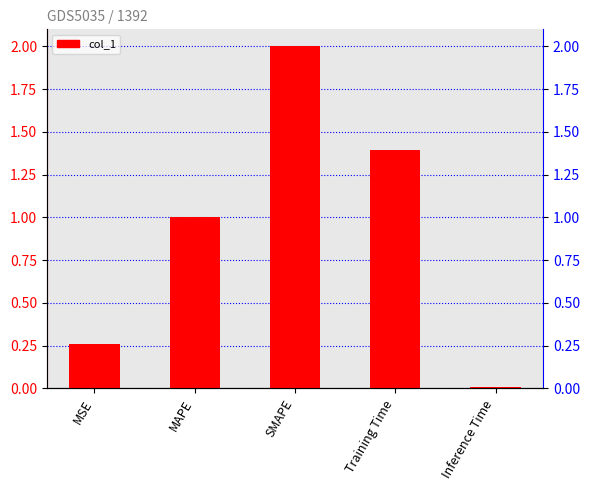

What is the label of the 5th bar from the right?

MSE